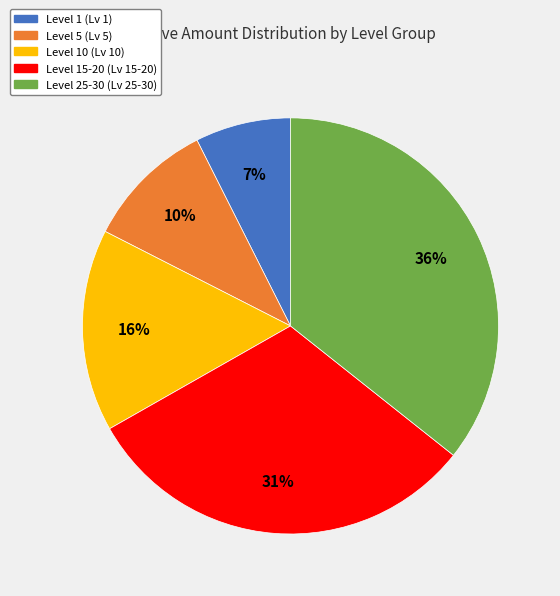

How many segments does this pie chart have?

5